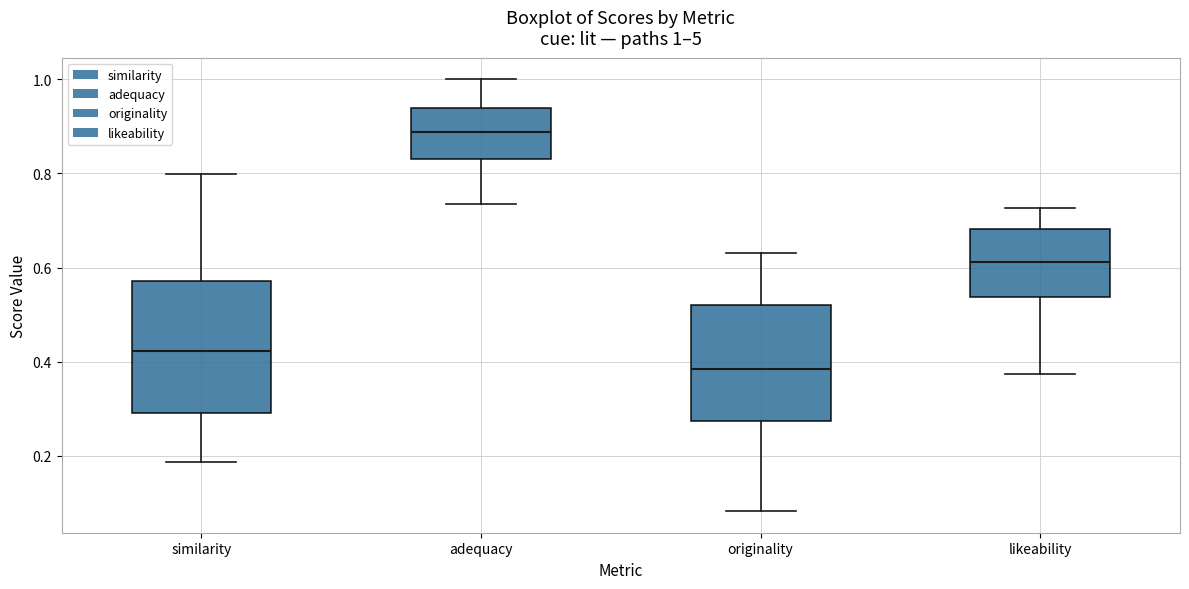

Which box is the tallest, from its lower edge to its upper edge?

similarity